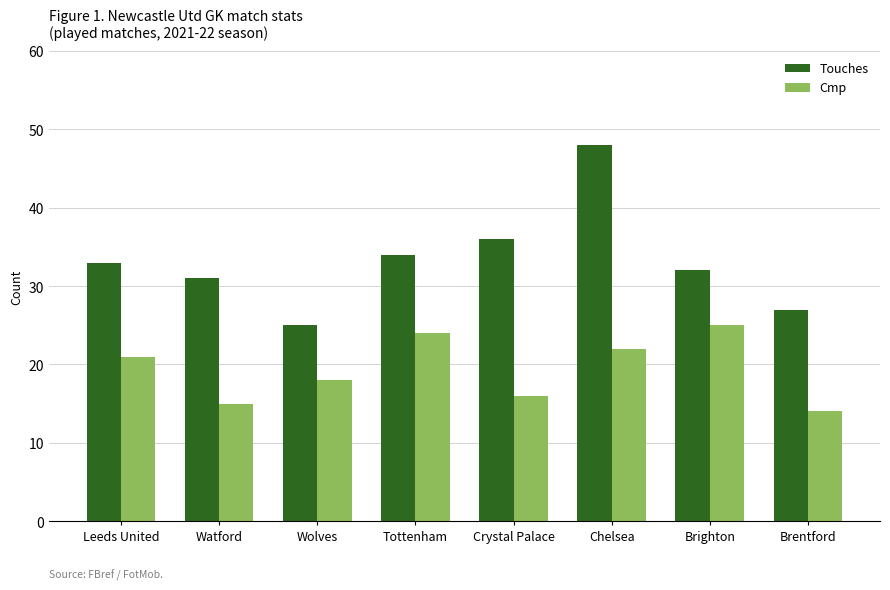

List the labels in order of Touches value, largest first.

Chelsea, Crystal Palace, Tottenham, Leeds United, Brighton, Watford, Brentford, Wolves